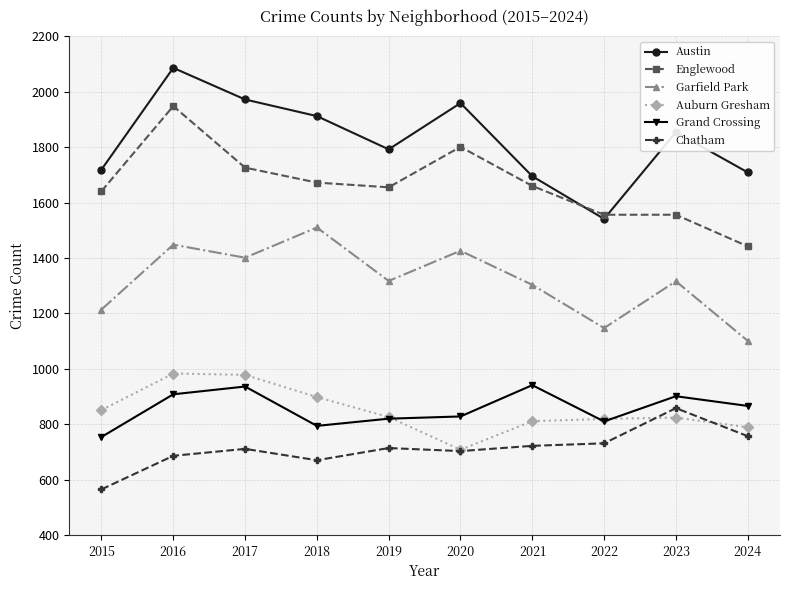

At which category does Austin reach its first local peak?

2016